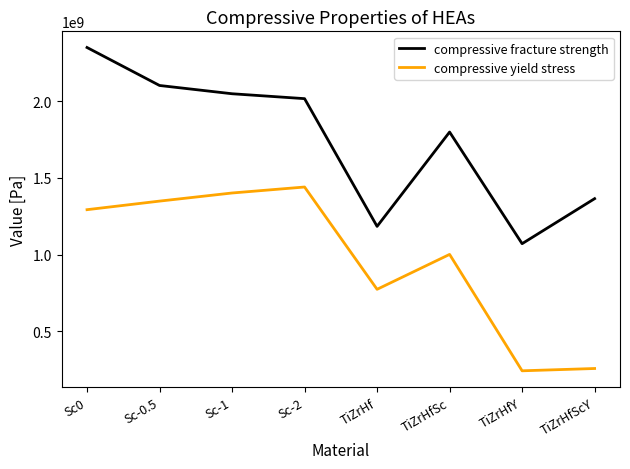

What position from the left is Sc-0.5?

2